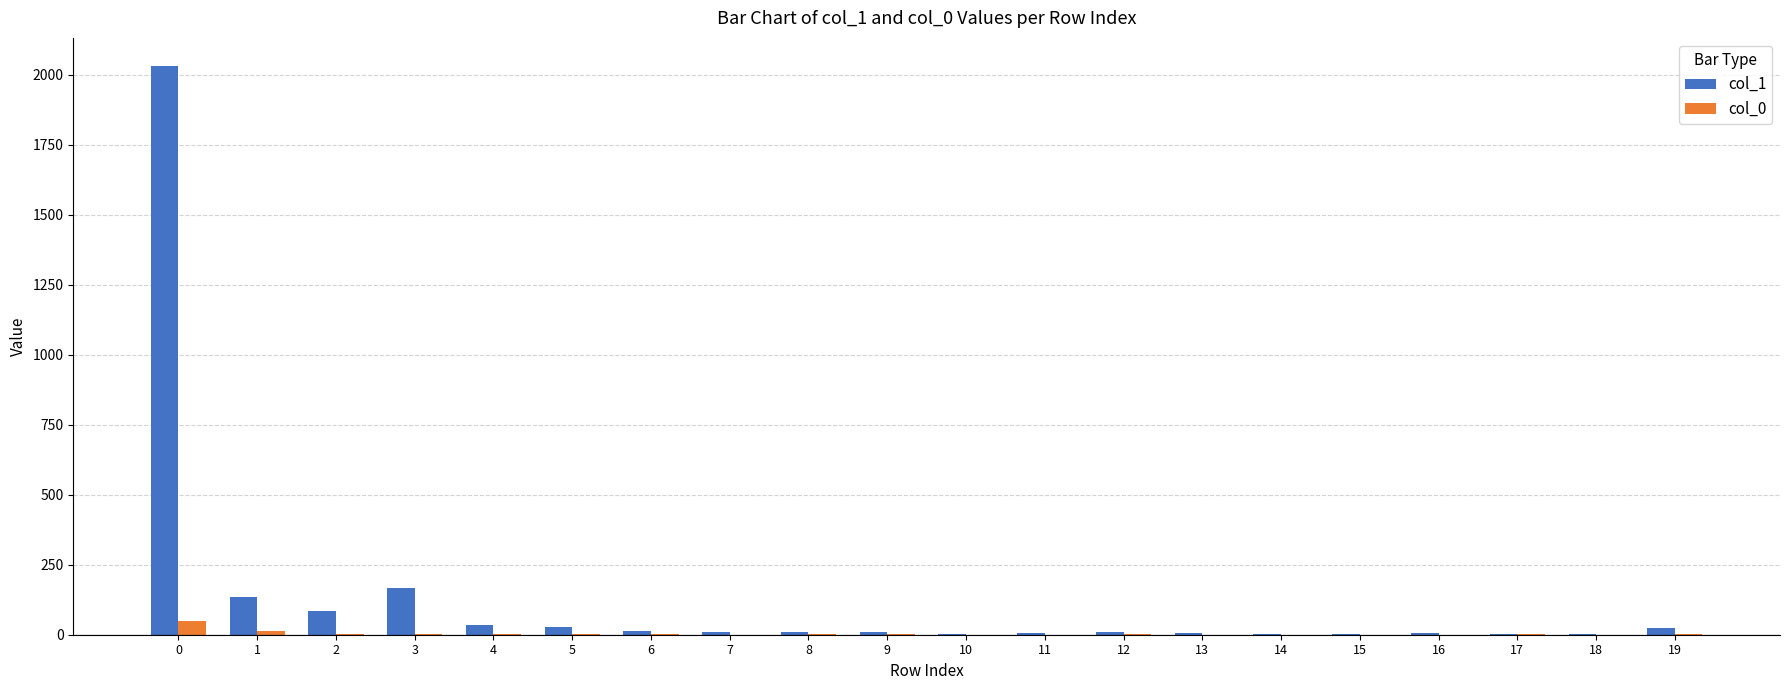

The value of col_0 at 18 is 0. True or false?

True